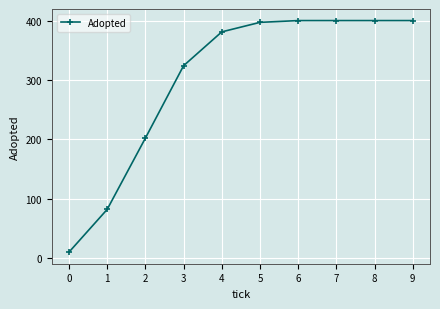

What is the sum of the values at 7 and 1?

482